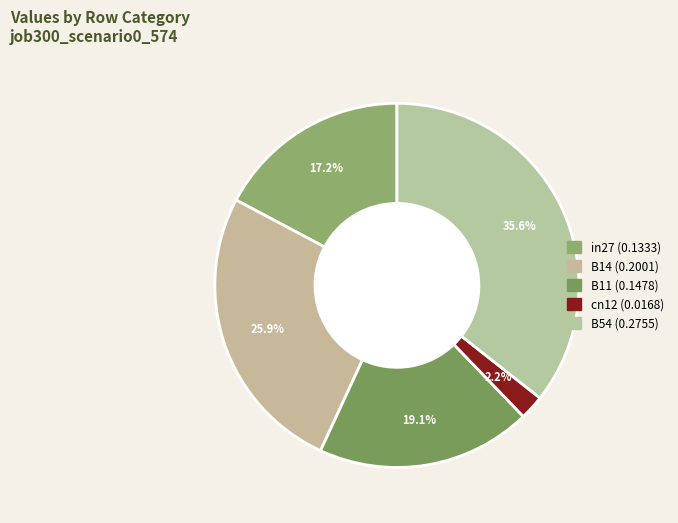

How many segments does this pie chart have?

5